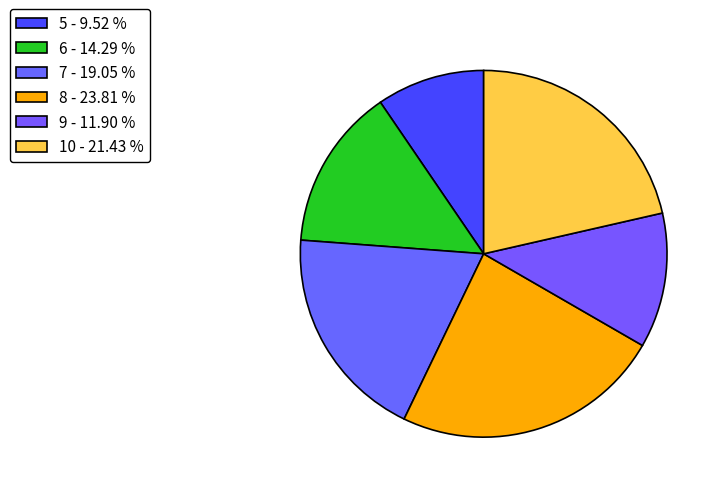

What is the smallest slice in the pie chart?

5